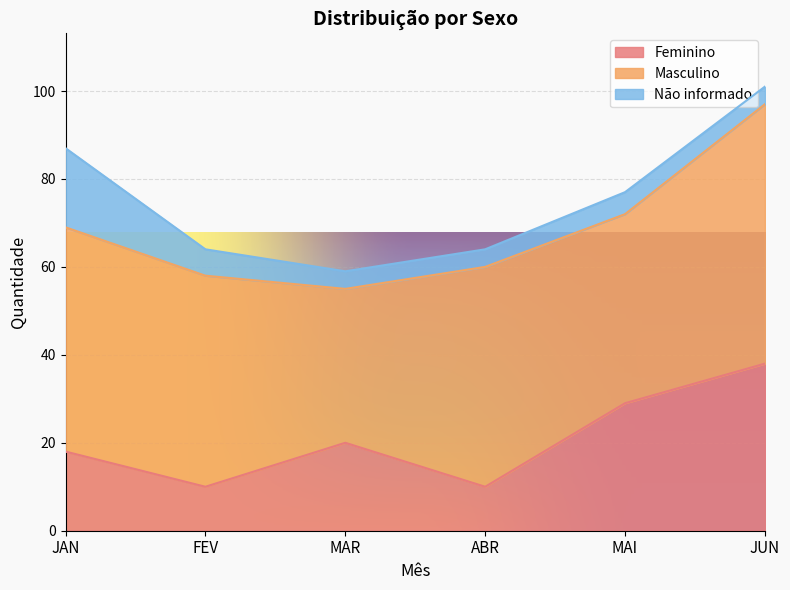

Which category has the lowest value in the Masculino series?

MAR